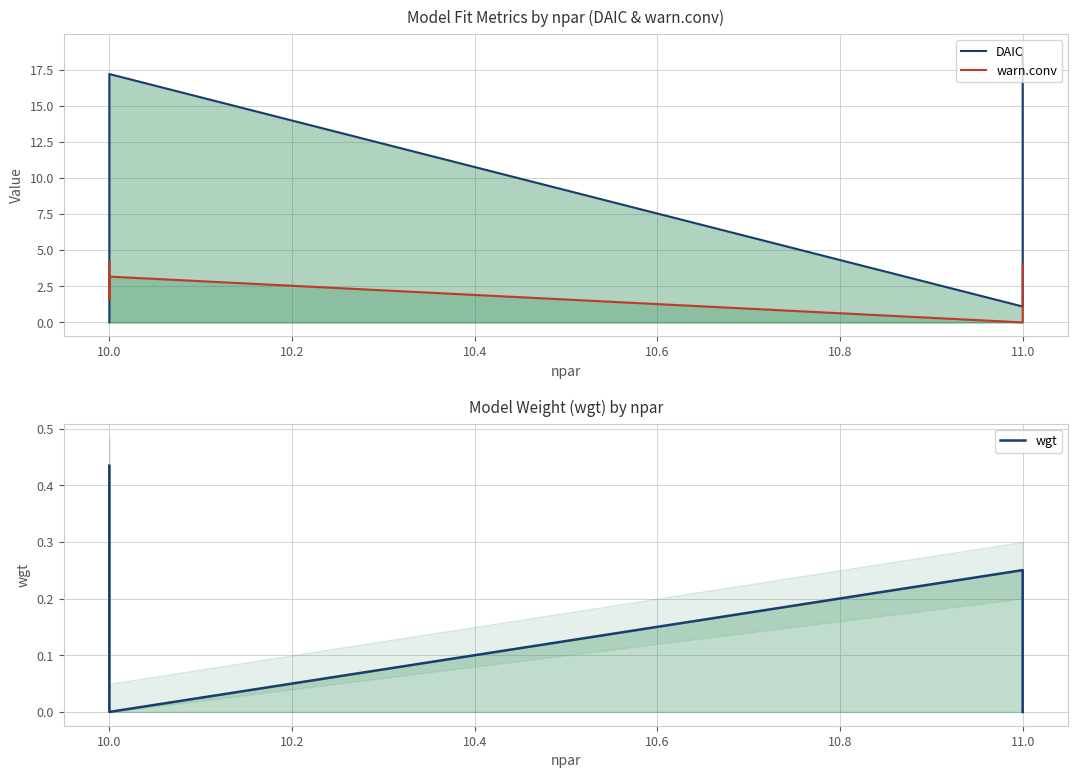

How many times do wgt and warn.conv cross each other?

2